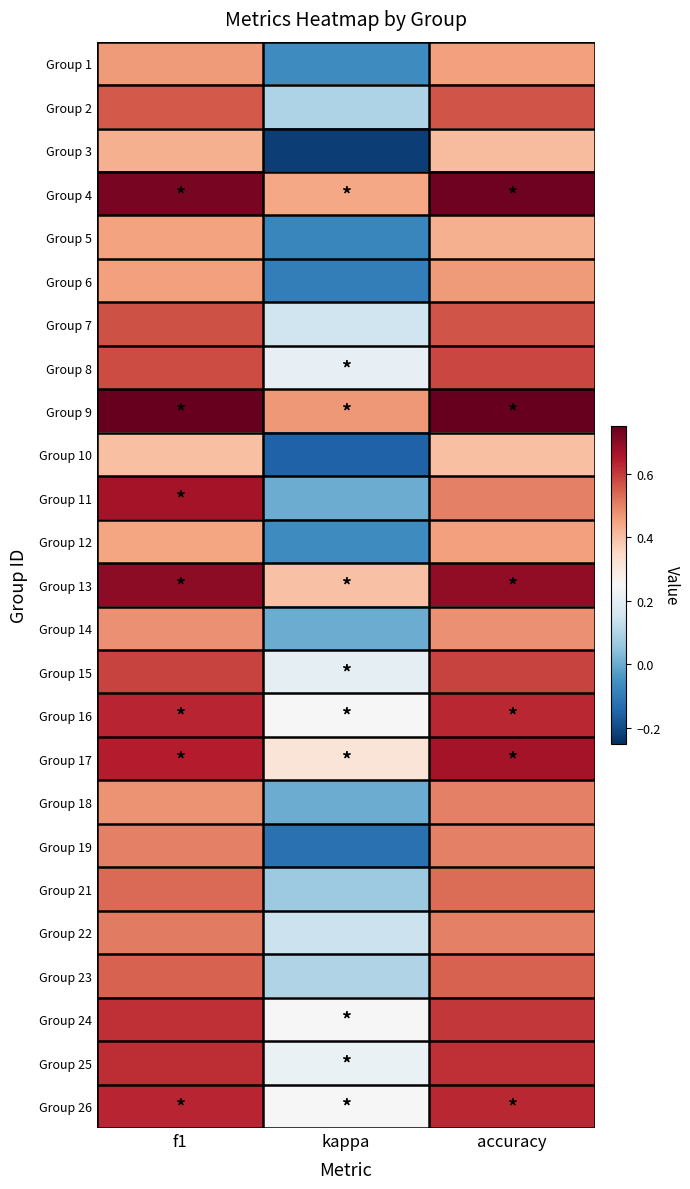

Reading right to left, extract all data points from this chart.

Group 1: accuracy=0.5	kappa=-0.1	f1=0.5
Group 2: accuracy=0.6	kappa=0.1	f1=0.6
Group 3: accuracy=0.4	kappa=-0.2	f1=0.4
Group 4: accuracy=0.7	kappa=0.4	f1=0.7
Group 5: accuracy=0.4	kappa=-0.1	f1=0.5
Group 6: accuracy=0.5	kappa=-0.1	f1=0.5
Group 7: accuracy=0.6	kappa=0.2	f1=0.6
Group 8: accuracy=0.6	kappa=0.2	f1=0.6
Group 9: accuracy=0.8	kappa=0.5	f1=0.8
Group 10: accuracy=0.4	kappa=-0.2	f1=0.4
Group 11: accuracy=0.5	kappa=0.0	f1=0.7
Group 12: accuracy=0.5	kappa=-0.1	f1=0.4
Group 13: accuracy=0.7	kappa=0.4	f1=0.7
Group 14: accuracy=0.5	kappa=0.0	f1=0.5
Group 15: accuracy=0.6	kappa=0.2	f1=0.6
Group 16: accuracy=0.6	kappa=0.2	f1=0.6
Group 17: accuracy=0.7	kappa=0.3	f1=0.6
Group 18: accuracy=0.5	kappa=0.0	f1=0.5
Group 19: accuracy=0.5	kappa=-0.1	f1=0.5
Group 21: accuracy=0.5	kappa=0.1	f1=0.5
Group 22: accuracy=0.5	kappa=0.1	f1=0.5
Group 23: accuracy=0.5	kappa=0.1	f1=0.5
Group 24: accuracy=0.6	kappa=0.3	f1=0.6
Group 25: accuracy=0.6	kappa=0.2	f1=0.6
Group 26: accuracy=0.6	kappa=0.2	f1=0.6